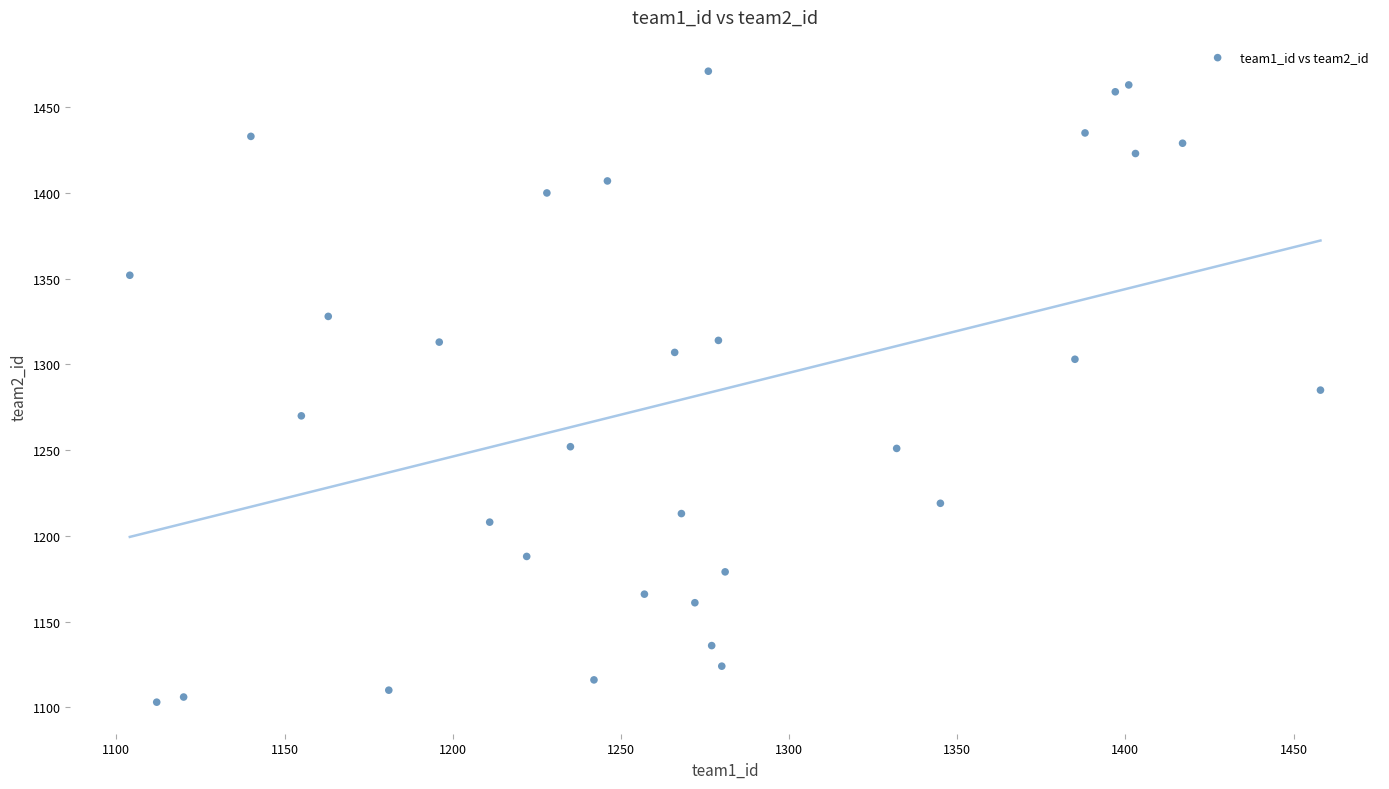

What is the range of Y values (max minus min)?

368